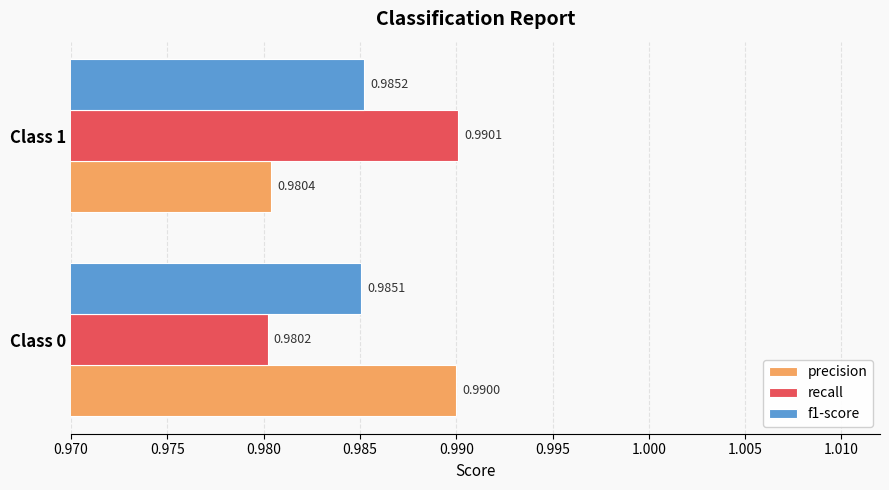

What is the sum of the recall values at Class 0 and Class 1?

2.0